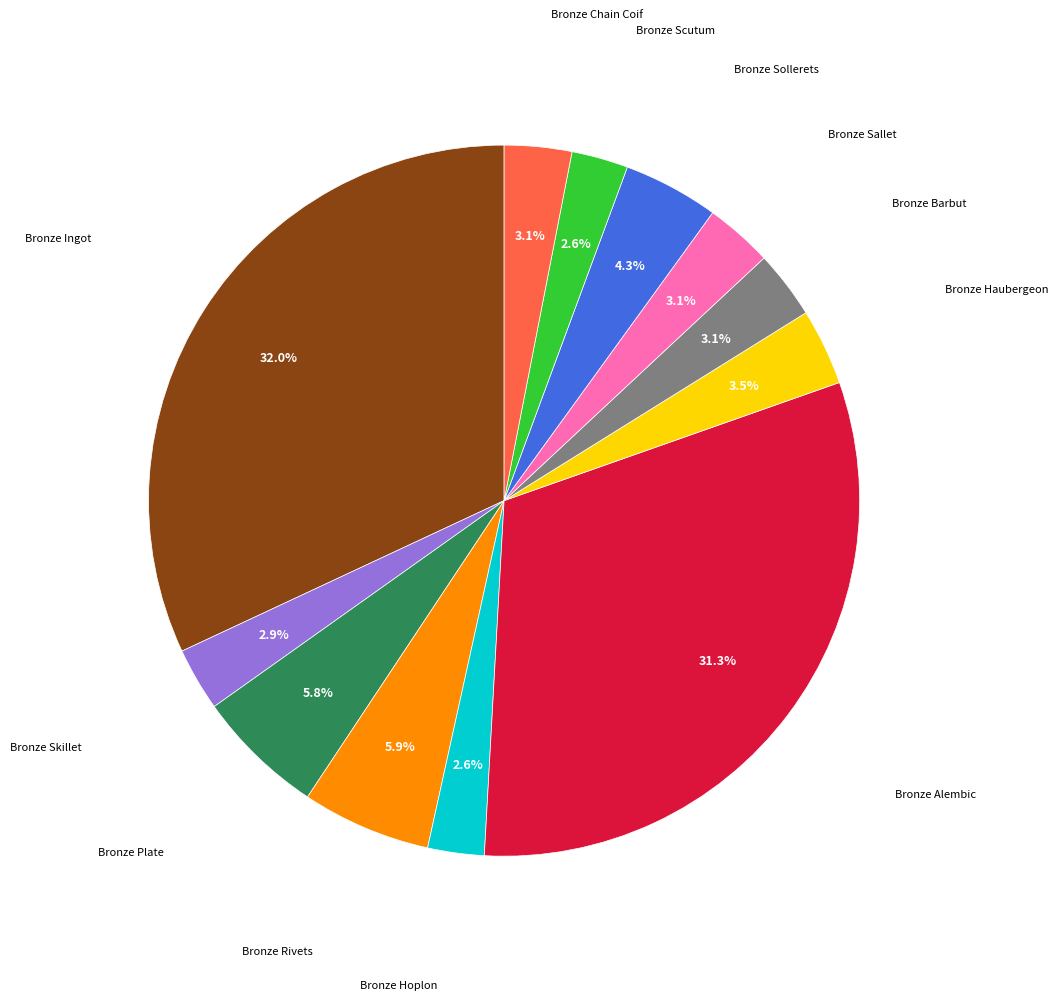

Is there any slice that represents more than half of the pie?

No